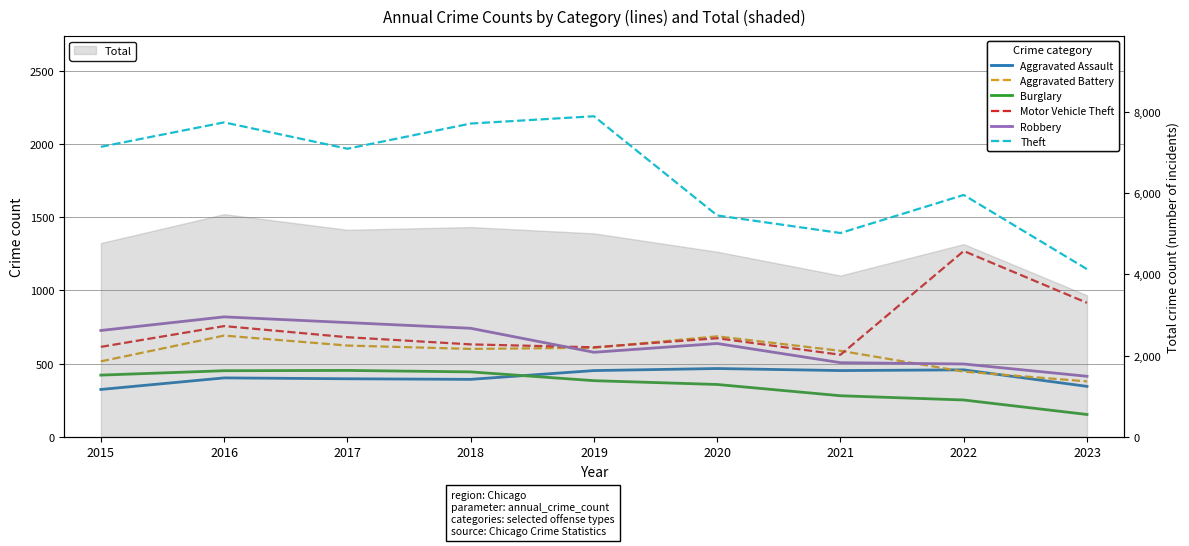

How many lines are shown in the chart?

6